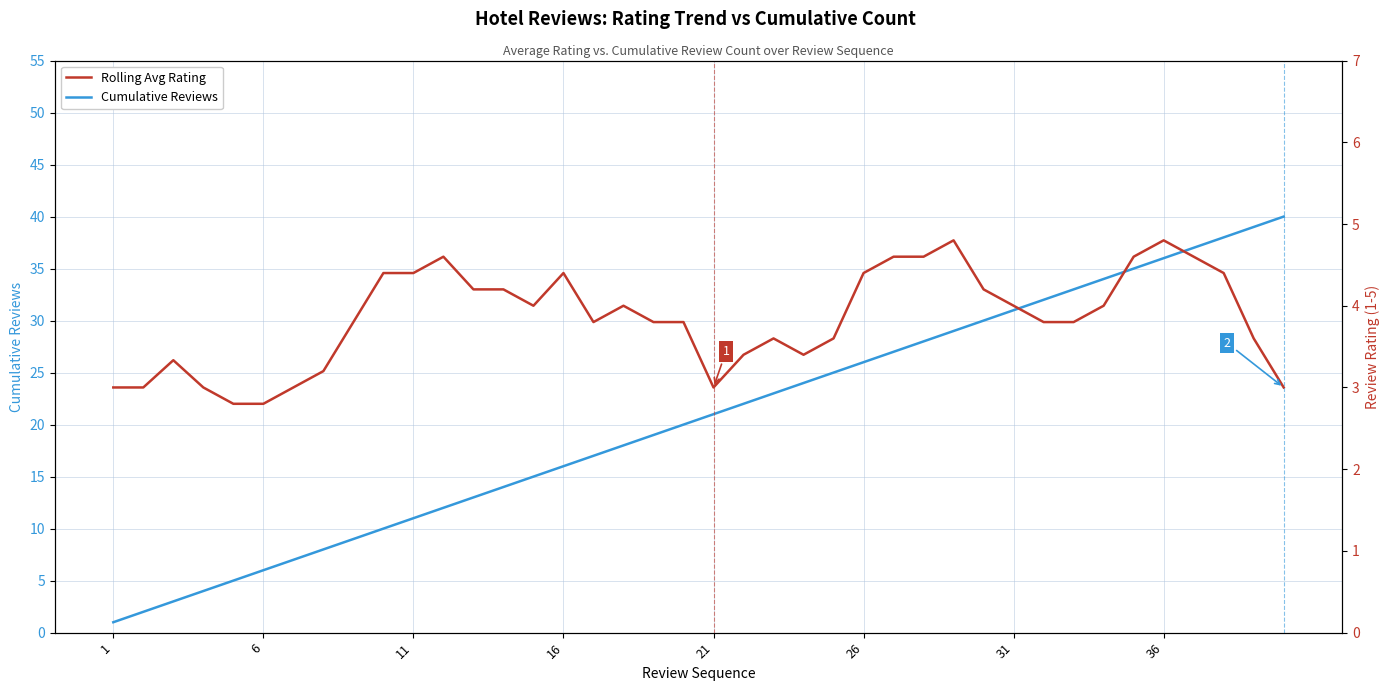

What is the sum of all Rolling Avg Rating values?

153.7